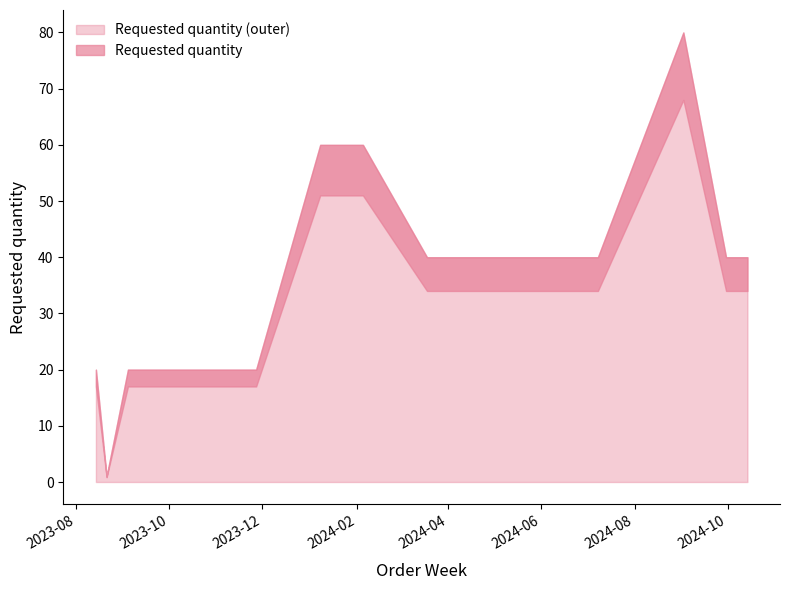

Which has a higher value, 2024-01-08 or 2023-08-14?

2024-01-08